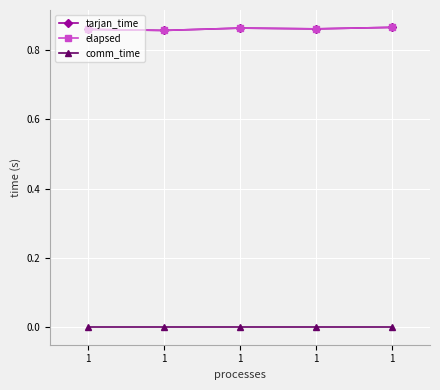

Reading left to right, list all the values displayed in this chart.

tarjan_time: 0.9	0.9	0.9	0.9	0.9
elapsed: 0.9	0.9	0.9	0.9	0.9
comm_time: 0.0	0.0	0.0	0.0	0.0